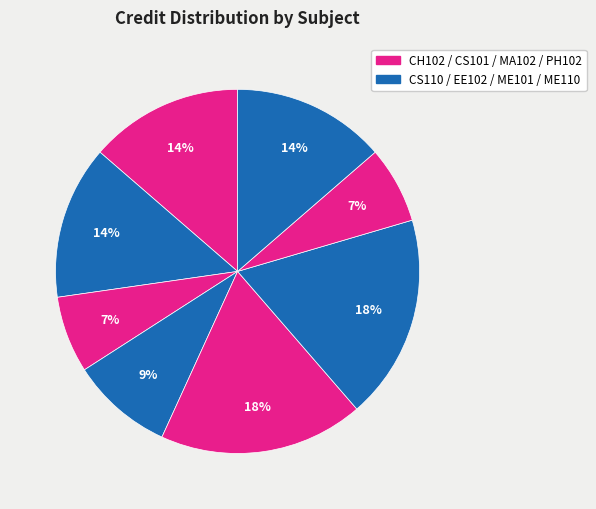

How many slices are in this pie chart?

8